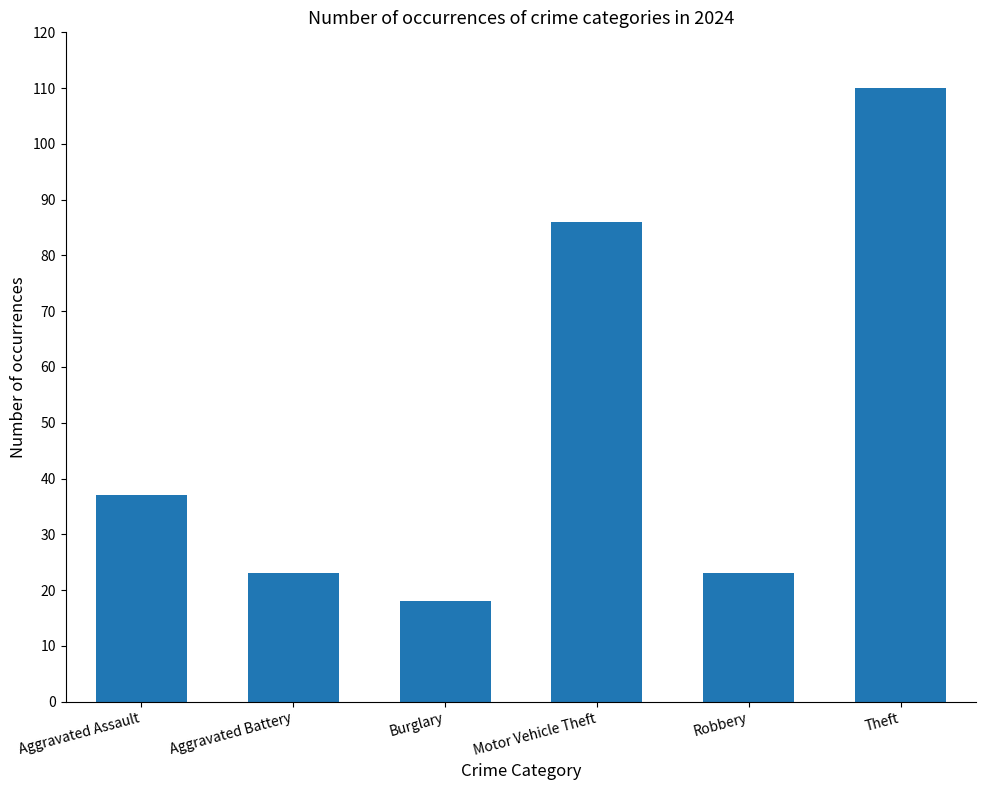

What is the maximum value shown in the chart?

110